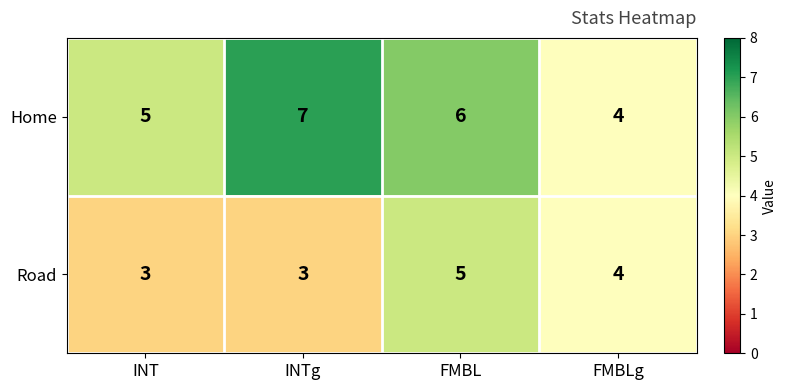

Which series has the largest range (max minus min)?

Home